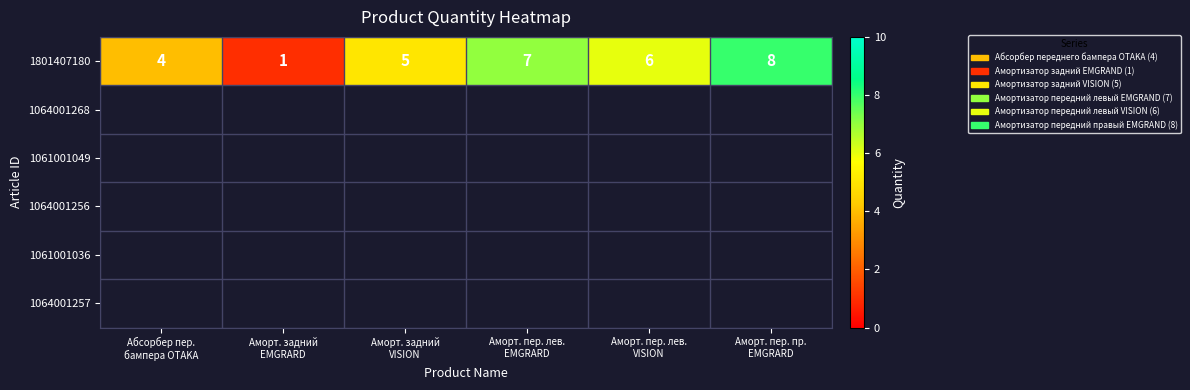

What is the maximum value shown in the chart?

8